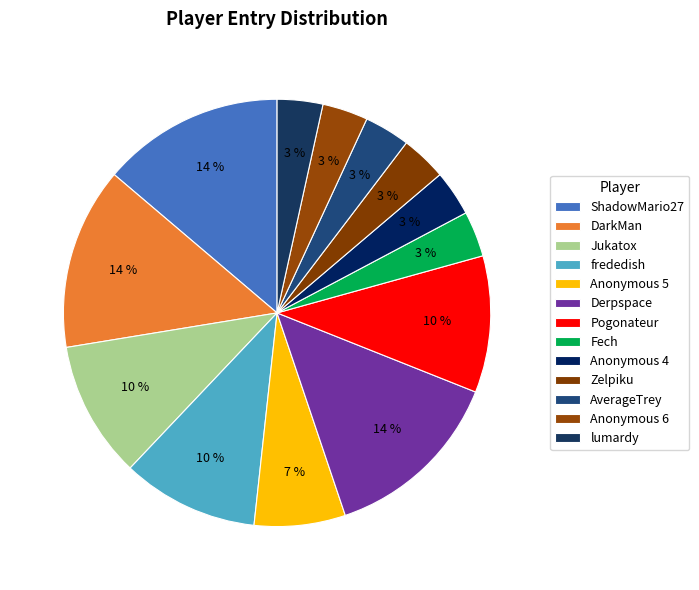

Count the number of slices in the pie.

13